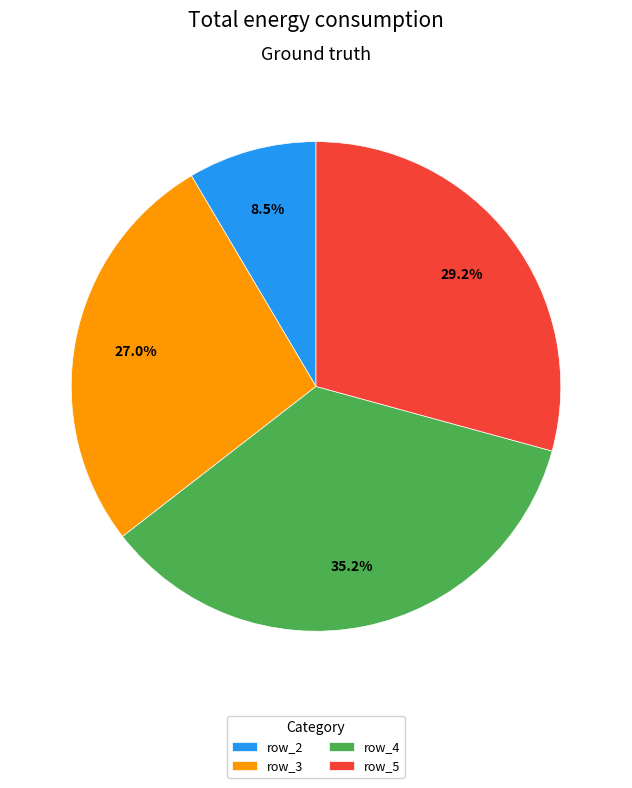

Which category has the biggest portion of the pie?

row_4